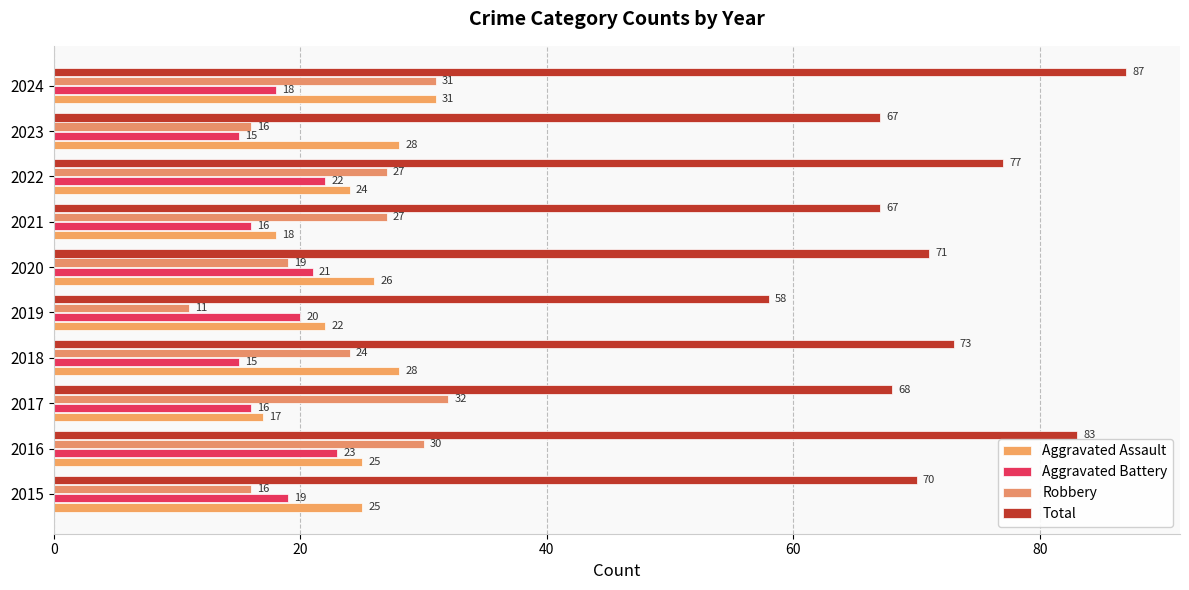

What position from the left is 60?

4